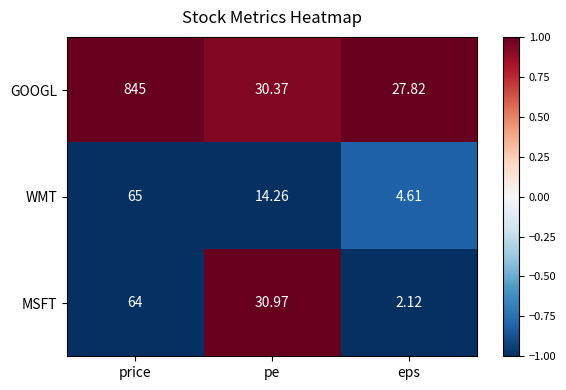

Which label corresponds to the smallest value in the chart?

eps